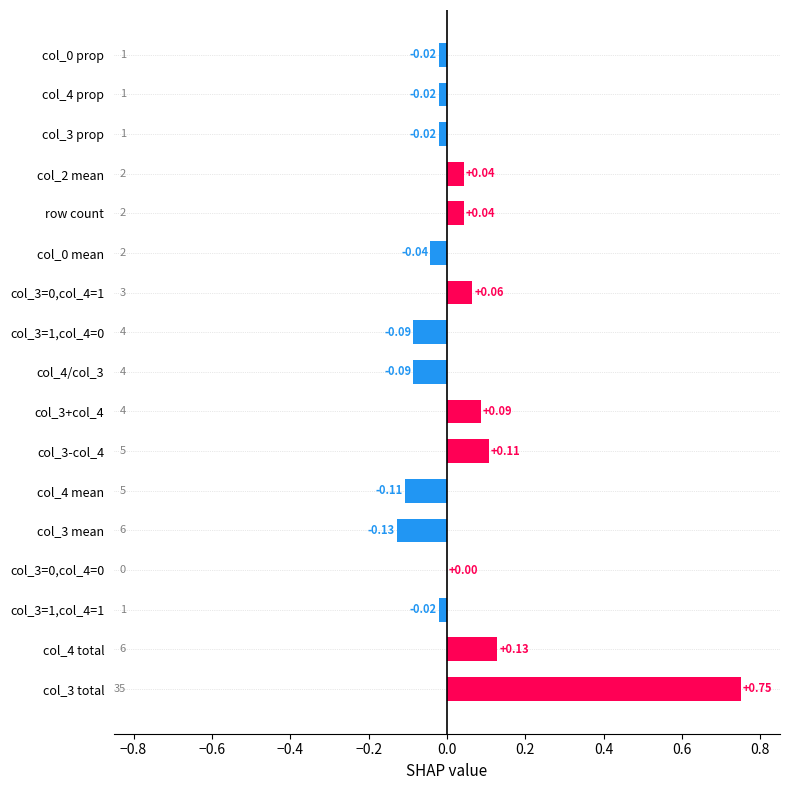

Between col_4 total and col_3 total, which is larger?

col_3 total